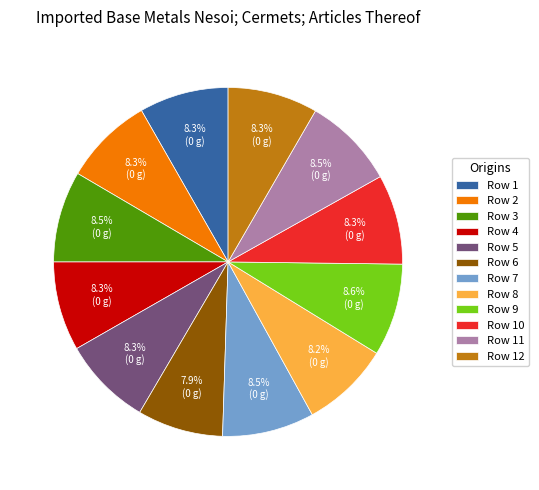

Do Row 5 and Row 10 together represent more than half of the pie?

No